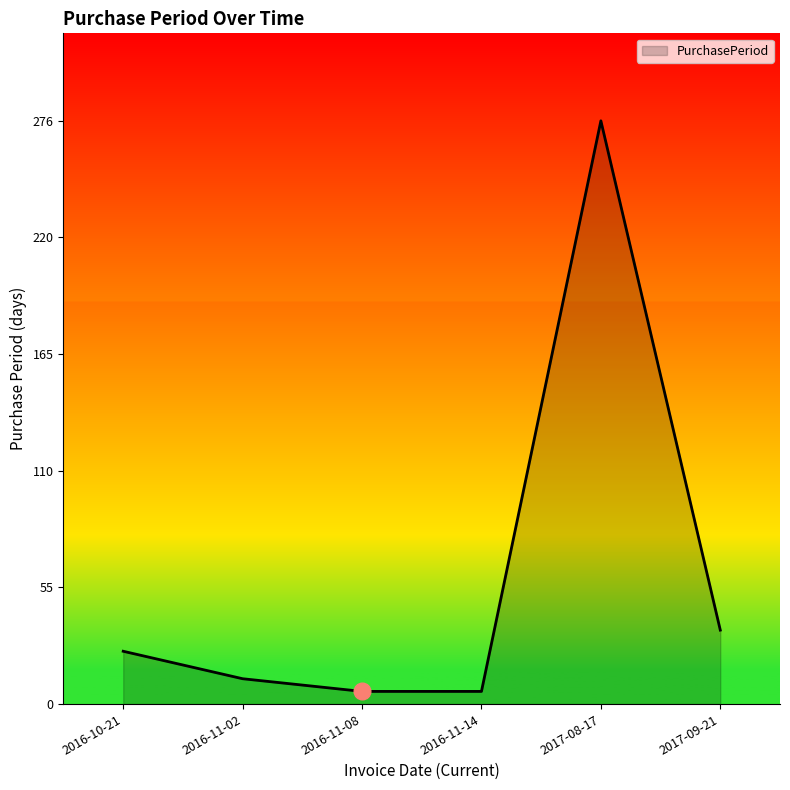

Which has a higher value, 2017-08-17 or 2016-11-08?

2017-08-17